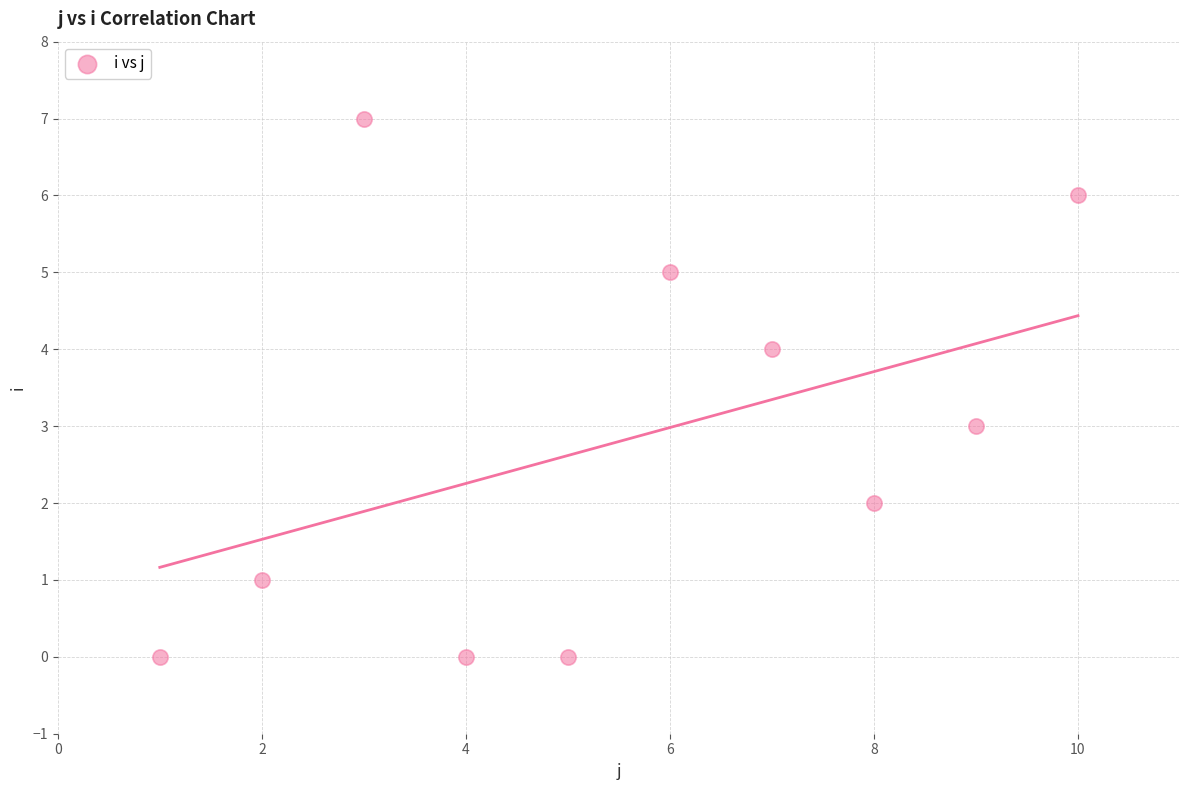

What is the average X value?

6